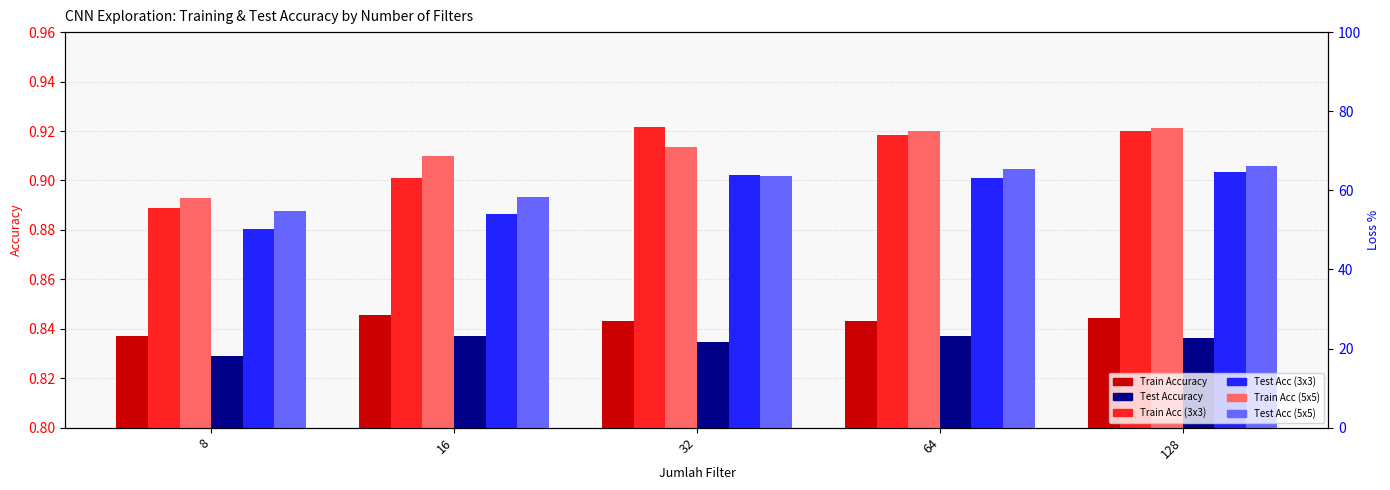

Which label corresponds to the smallest value in the chart?

8